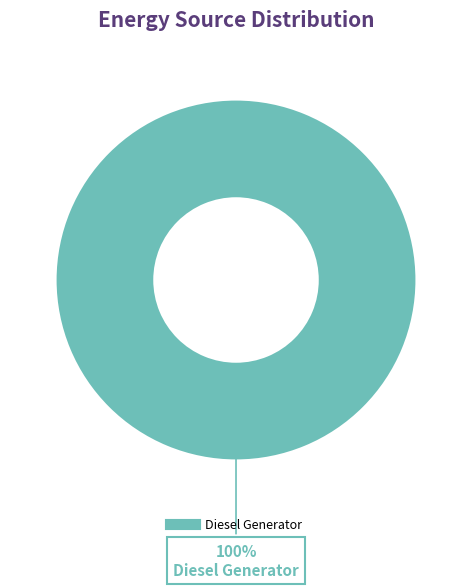

Does any single category account for the majority?

Yes